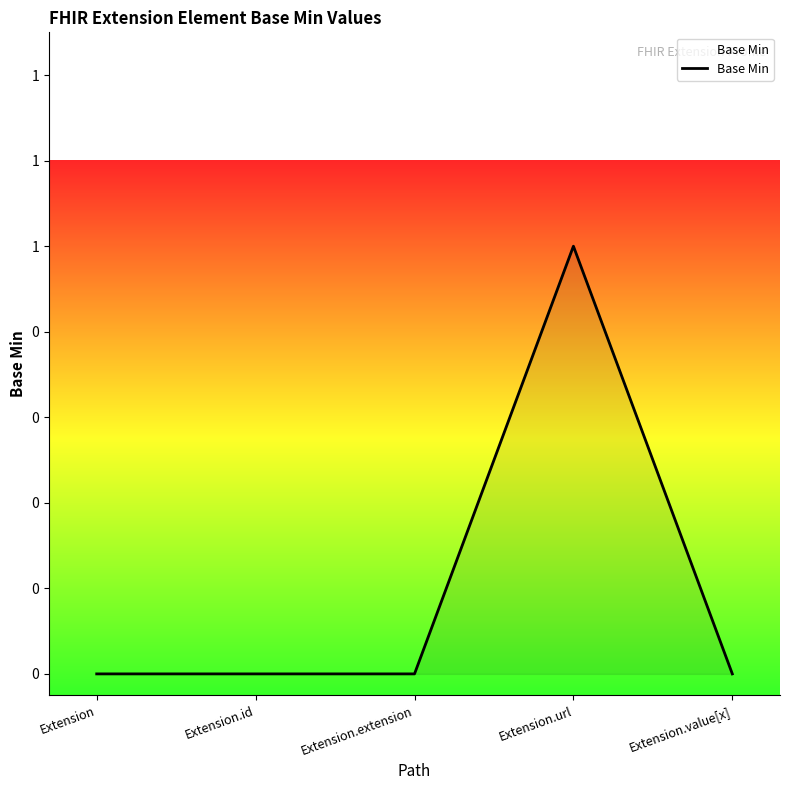

Does the chart have visible grid lines?

No